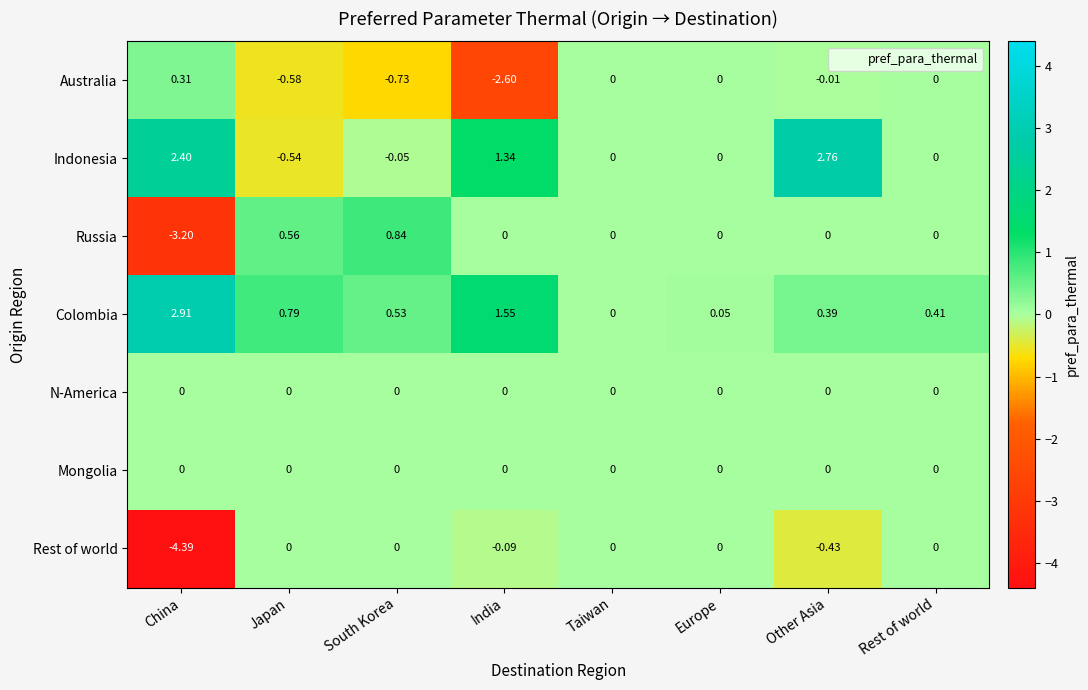

Which series has the largest total across all categories?

Colombia